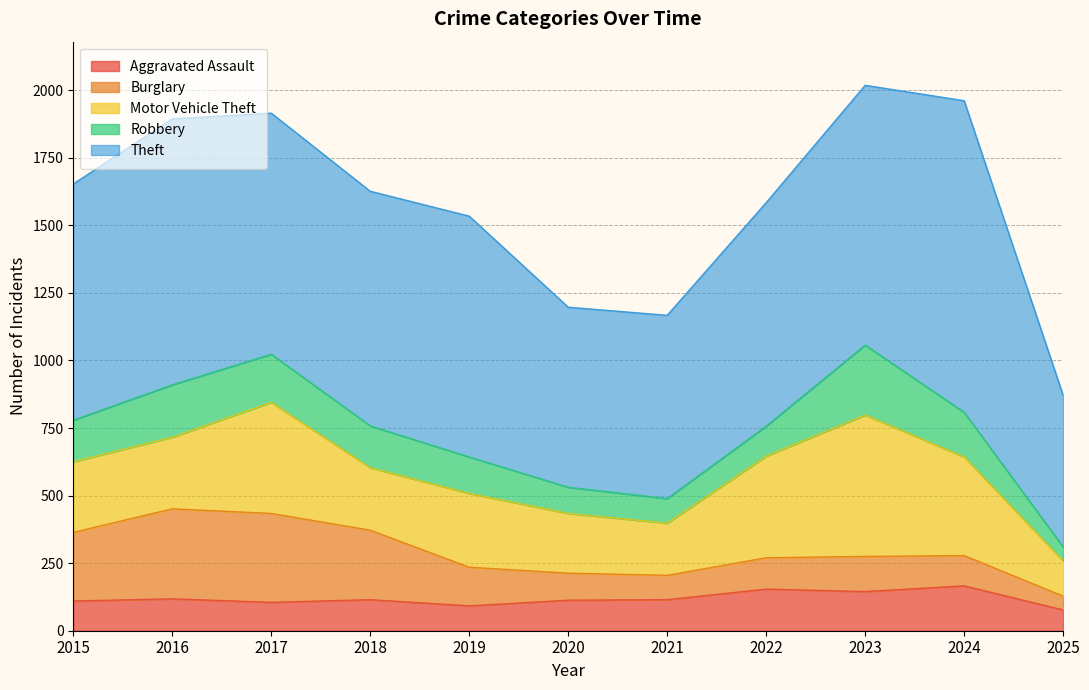

The value of Motor Vehicle Theft at 2023 is 742. True or false?

False